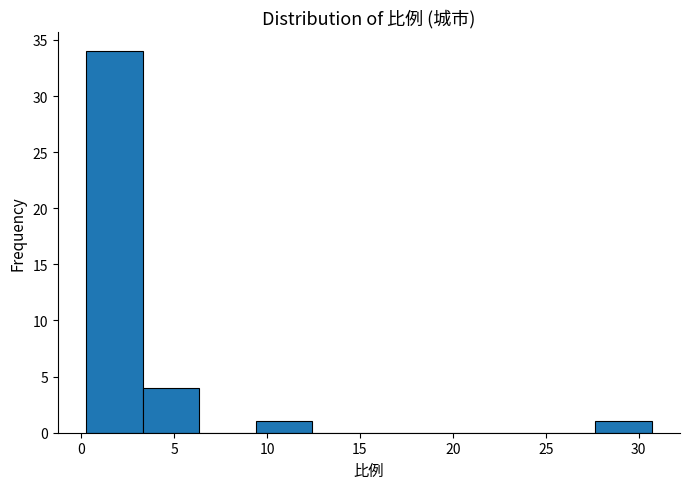

What is the height of the bar covering 0.5 to 3.5 on the x-axis? Neither the bar edges nor the heights are printed on the chart, so give them approximately, as read against the axes.

34